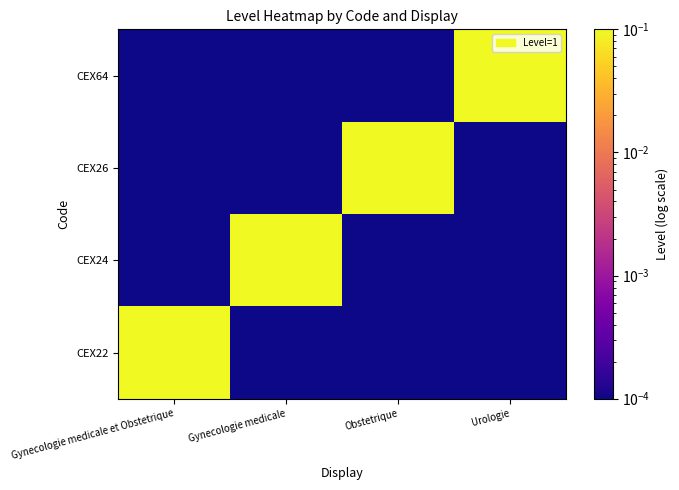

At how many categories does at least one series exceed 0?

4